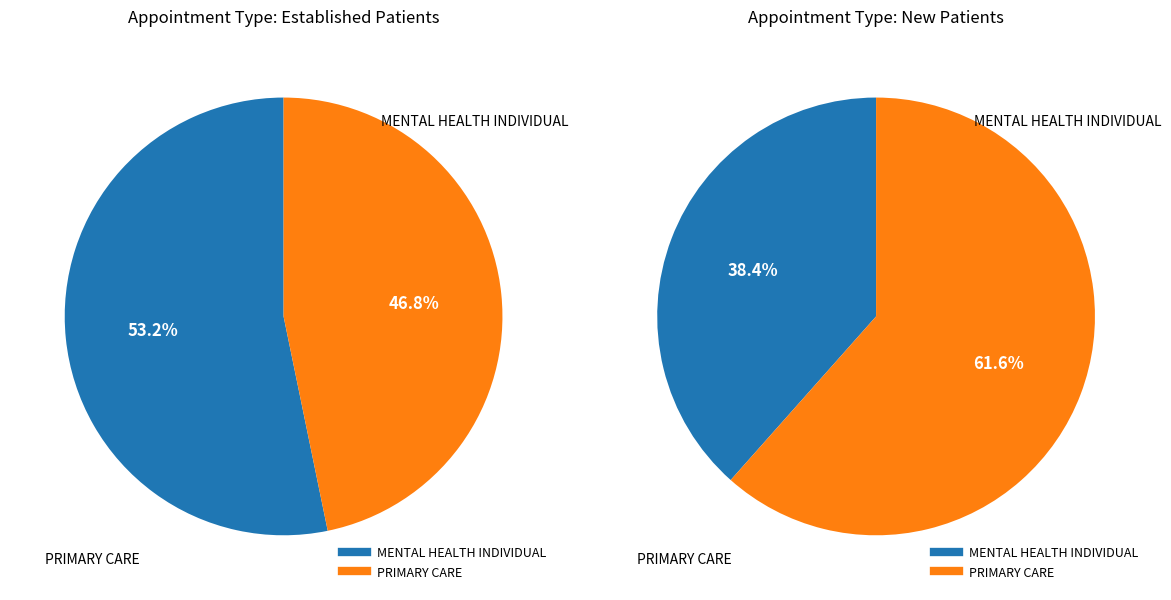

To the nearest percent, what is the combined percentage of PRIMARY CARE and MENTAL HEALTH INDIVIDUAL?

100%